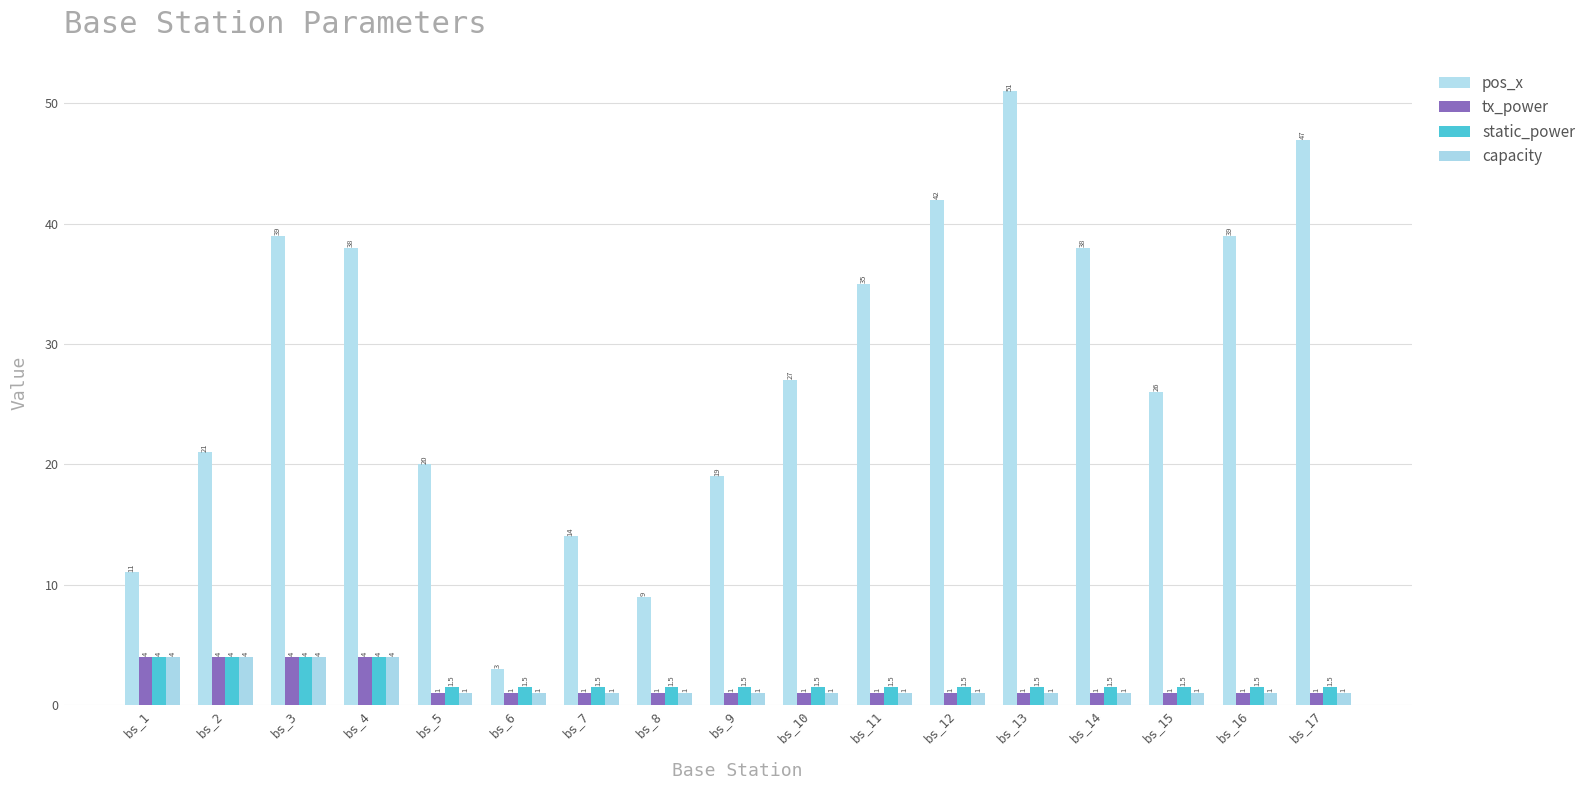

What is the highest value of the static_power series?

4.0